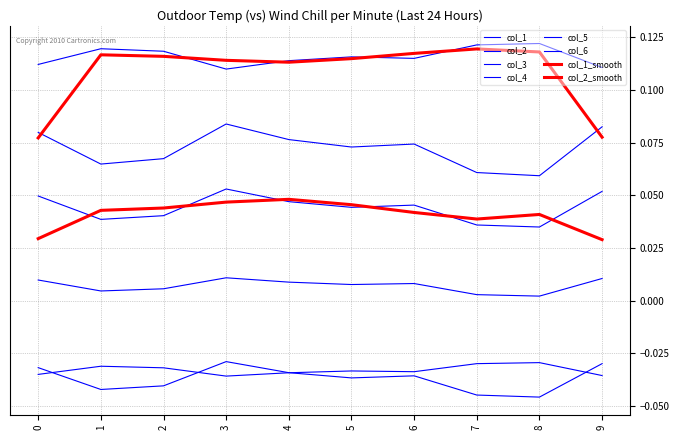

Is this an area chart (filled region under the line)?

No